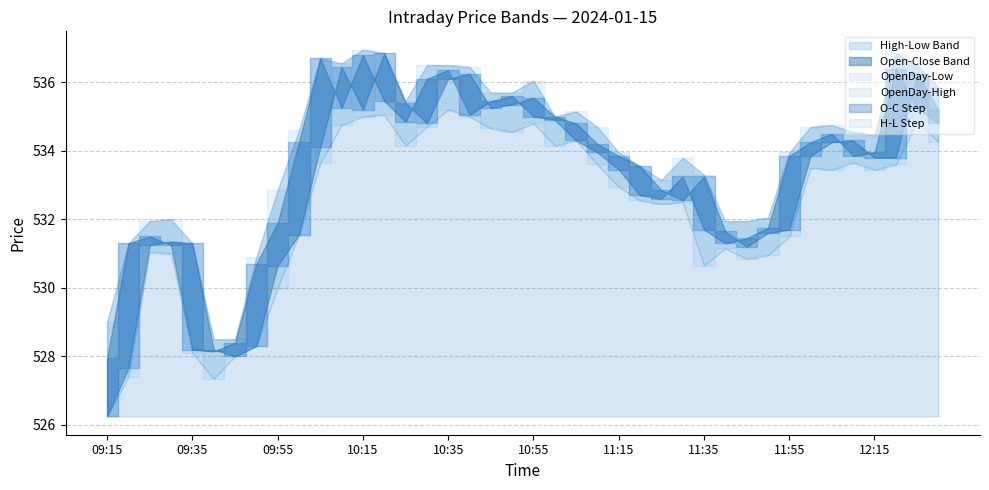

What is the value of the OpenDay point at the 29th from the left?

526.2